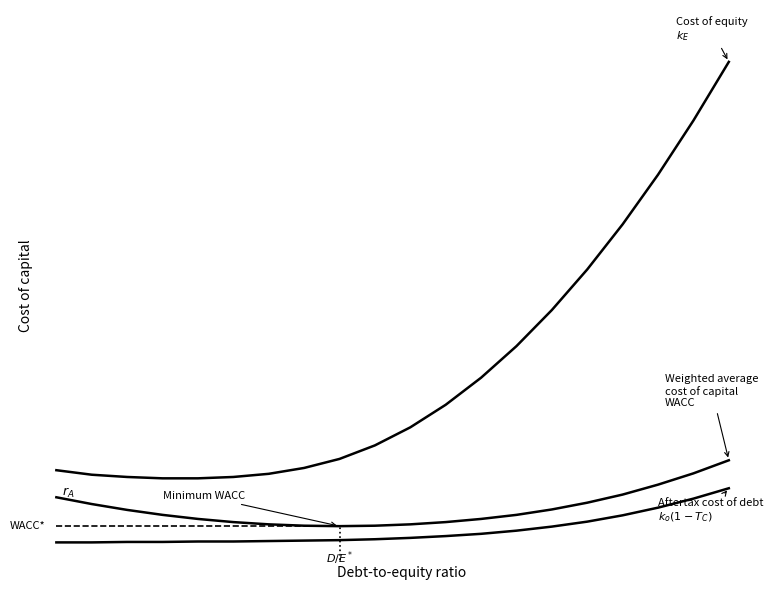

Which category has the lowest value in the Cost of equity (ke) series?

3